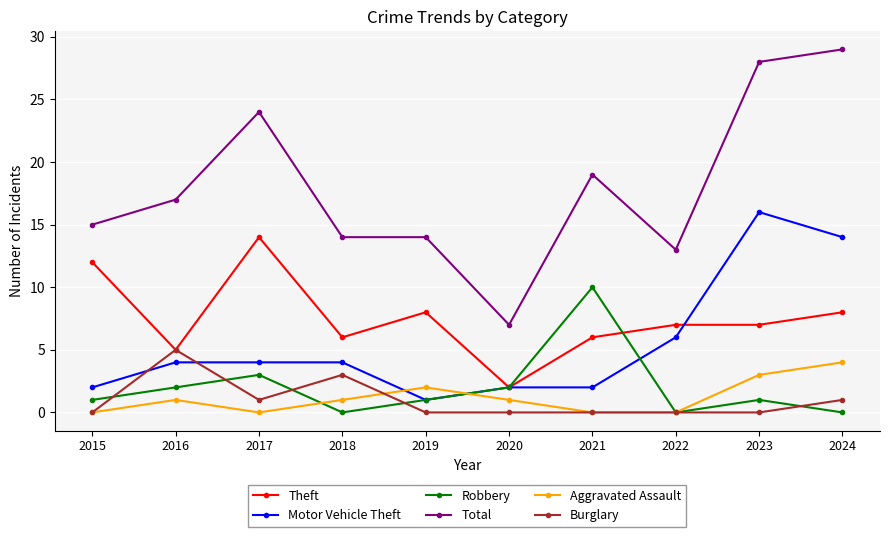

Reading left to right, extract all data points from this chart.

Theft: 2015=12	2016=5	2017=14	2018=6	2019=8	2020=2	2021=6	2022=7	2023=7	2024=8
Motor Vehicle Theft: 2015=2	2016=4	2017=4	2018=4	2019=1	2020=2	2021=2	2022=6	2023=16	2024=14
Robbery: 2015=1	2016=2	2017=3	2018=0	2019=1	2020=2	2021=10	2022=0	2023=1	2024=0
Total: 2015=15	2016=17	2017=24	2018=14	2019=14	2020=7	2021=19	2022=13	2023=28	2024=29
Aggravated Assault: 2015=0	2016=1	2017=0	2018=1	2019=2	2020=1	2021=0	2022=0	2023=3	2024=4
Burglary: 2015=0	2016=5	2017=1	2018=3	2019=0	2020=0	2021=0	2022=0	2023=0	2024=1